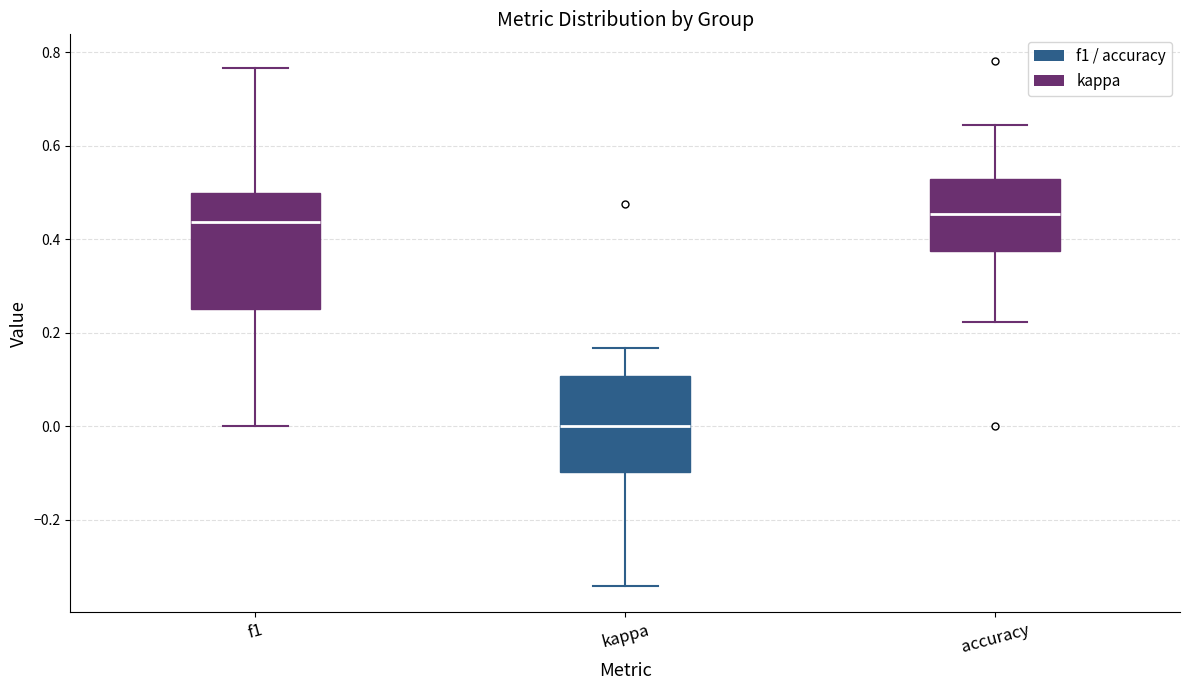

Reading left to right, transcribe this box plot: for each box, give where its median line is, the range the box spans, and where its two whiskers end, as read against the y-axis. The values are not printed on the chart, so give them approximately, as read against the axis.

f1: median 0.44, box 0.26 to 0.50, whiskers 0.00 to 0.76
kappa: median 0.00, box -0.10 to 0.10, whiskers -0.34 to 0.16
accuracy: median 0.46, box 0.38 to 0.52, whiskers 0.22 to 0.64